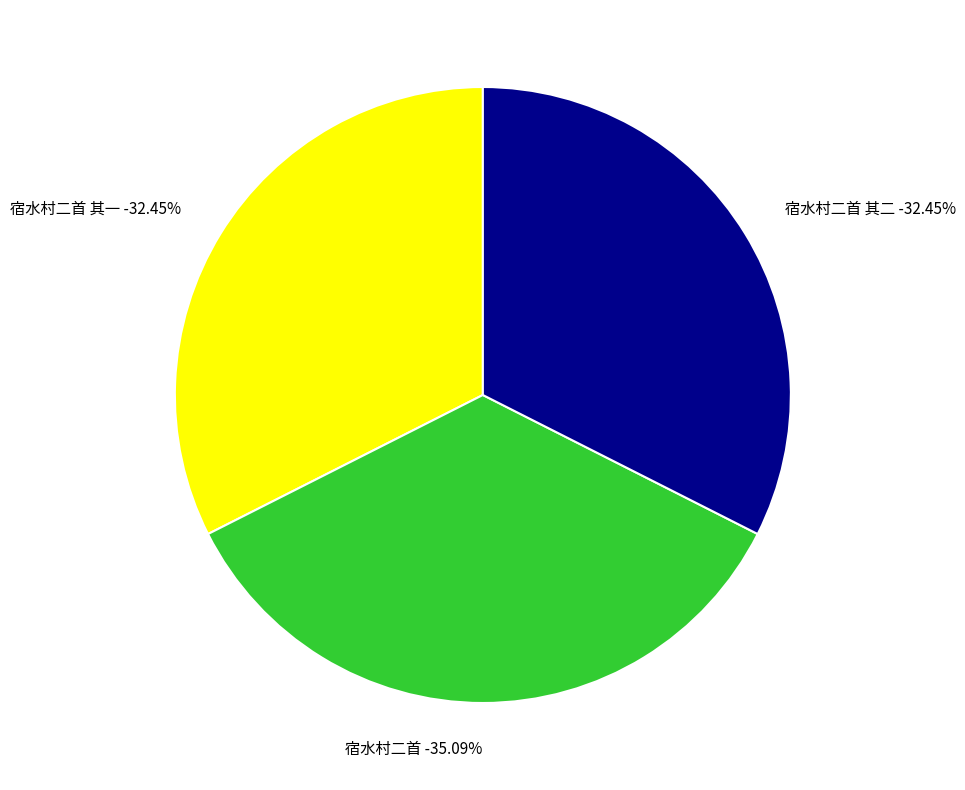

What percentage is the 宿水村二首 其二 slice, to the nearest percent?

32%